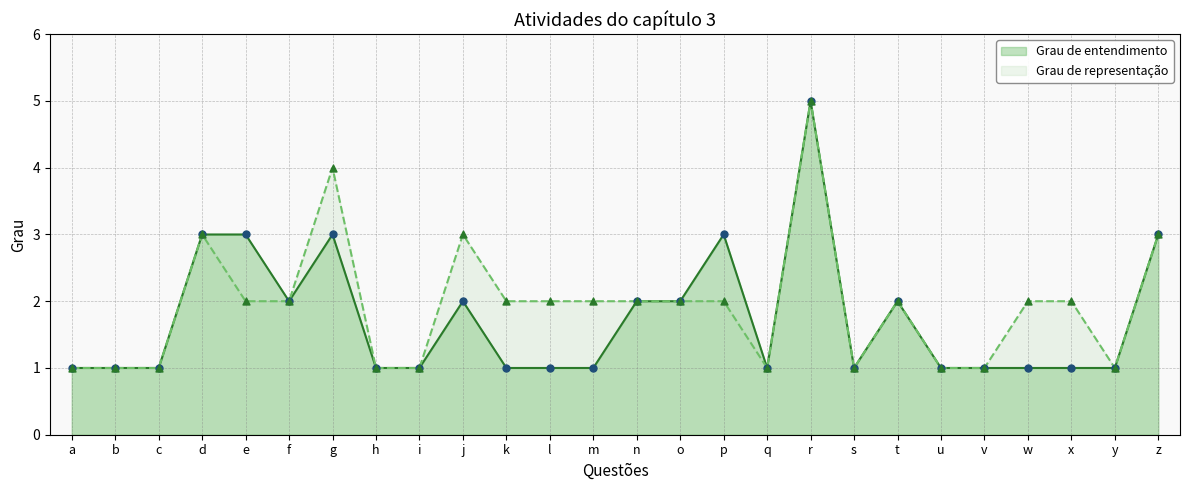

At which category is the sum across all series the highest?

r